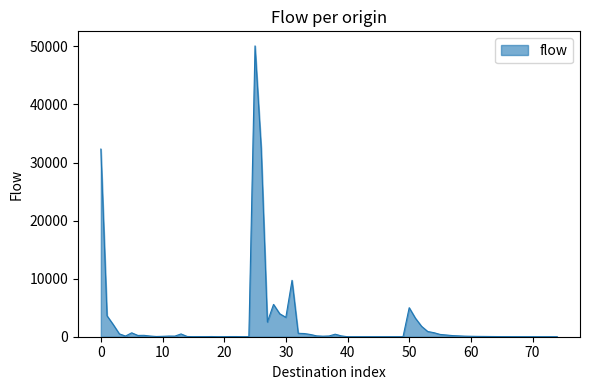

What is the difference between the maximum and minimum values?

50096